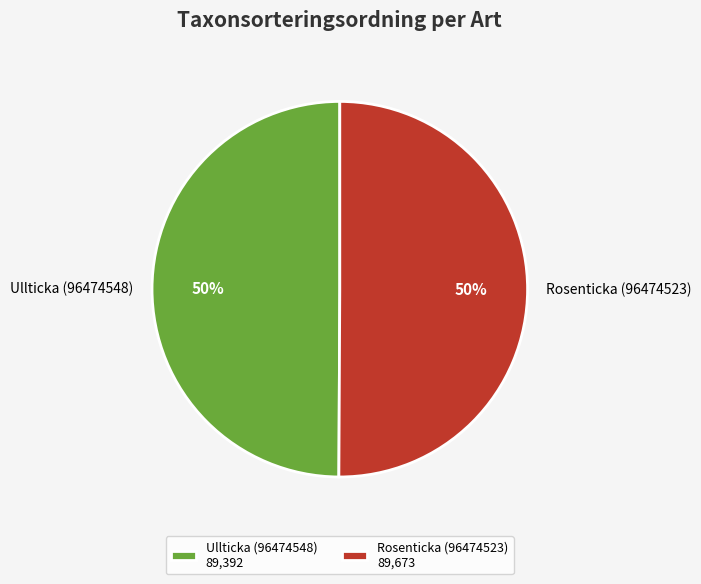

To the nearest percent, what percentage of the pie is Ullticka (96474548)?

50%